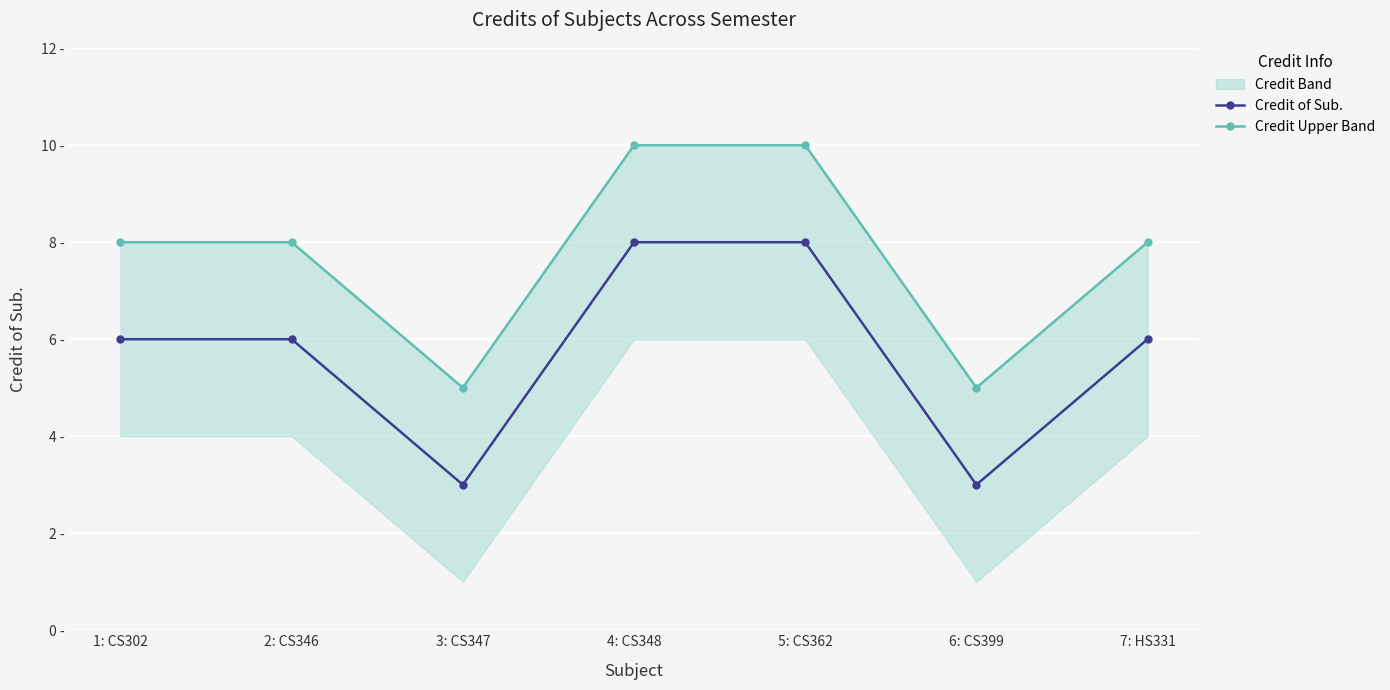

Reading left to right, what are all the values shown in this chart?

Credit of Sub.: 1: CS302=6	2: CS346=6	3: CS347=3	4: CS348=8	5: CS362=8	6: CS399=3	7: HS331=6
Credit Upper Band: 1: CS302=8	2: CS346=8	3: CS347=5	4: CS348=10	5: CS362=10	6: CS399=5	7: HS331=8